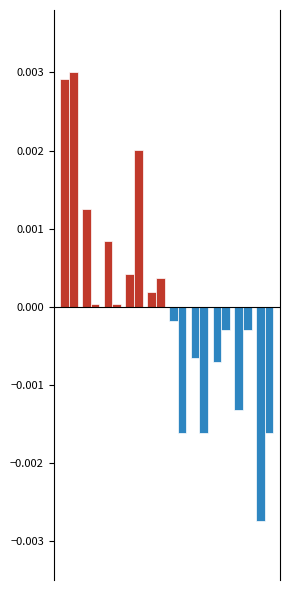

Is the value of Points at 4 greater than the value of Medals at 8?

Yes